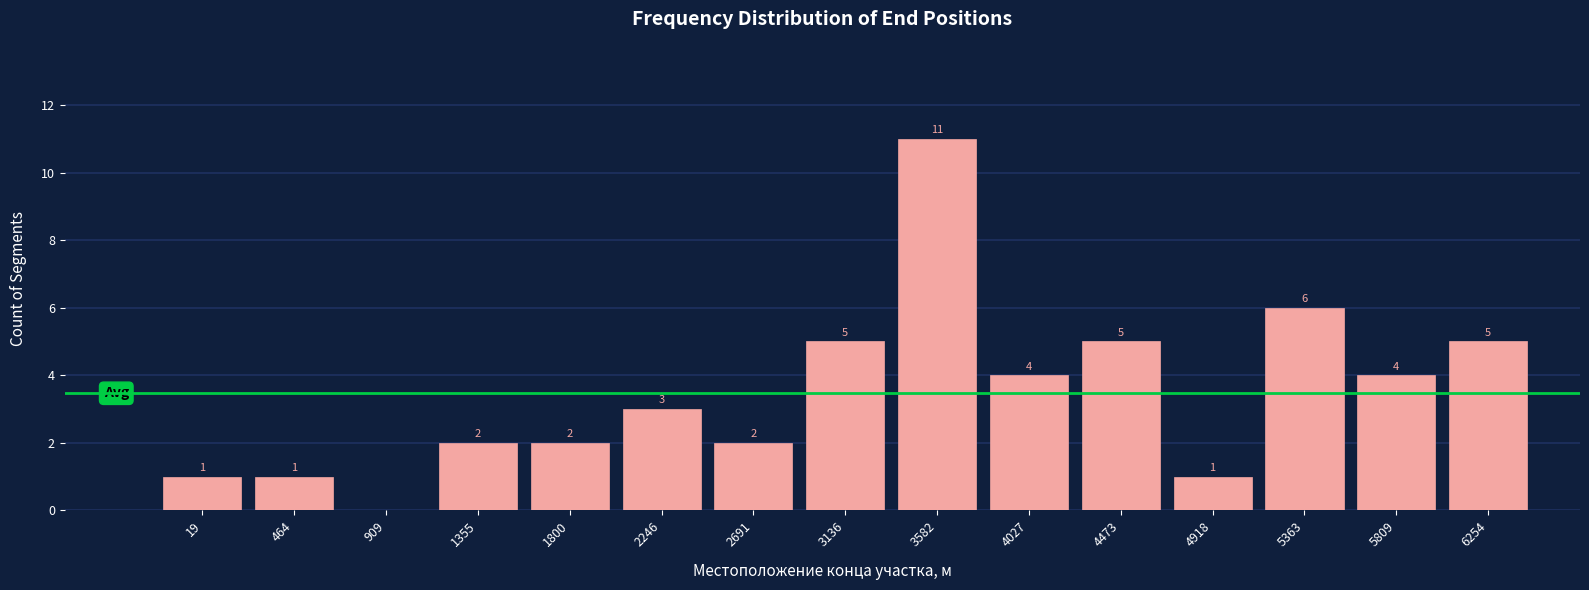

Reading left to right, extract all data points from this chart.

19=1	464=1	909=0	1355=2	1800=2	2246=3	2691=2	3136=5	3582=11	4027=4	4473=5	4918=1	5363=6	5809=4	6254=5